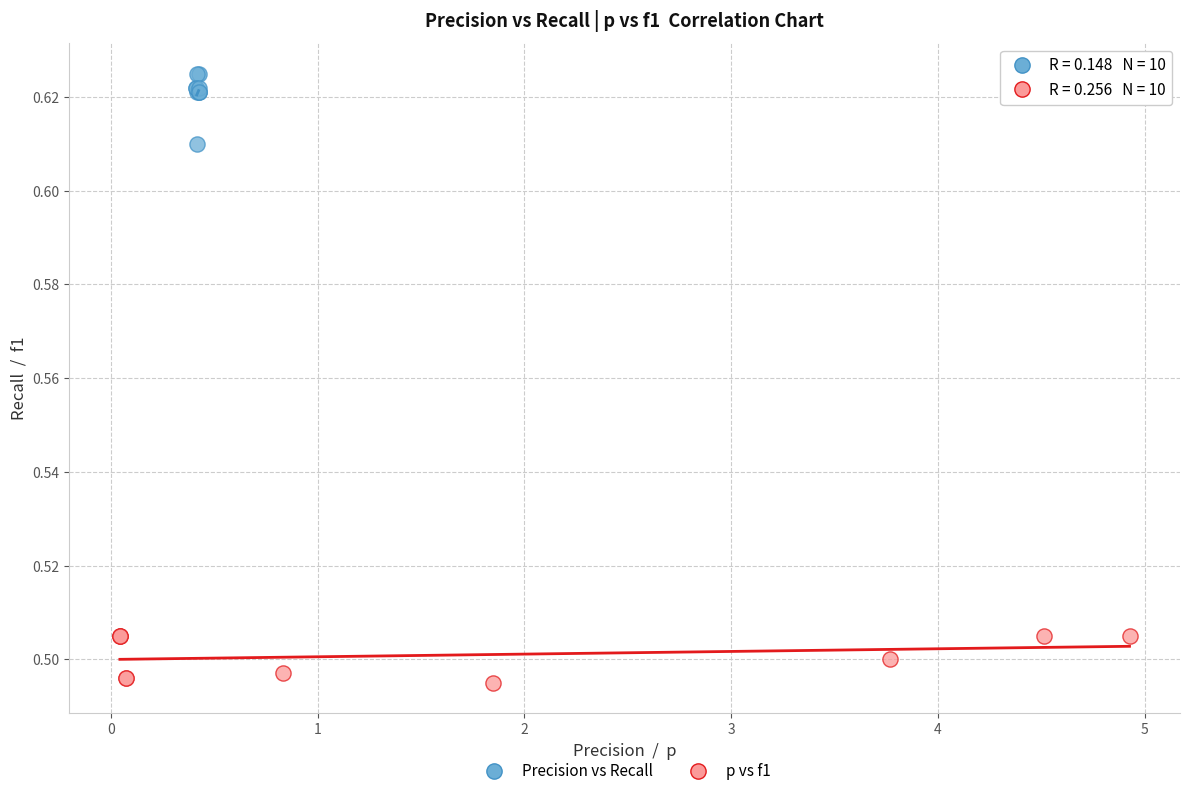

Which series reaches the minimum Y coordinate?

p vs f1